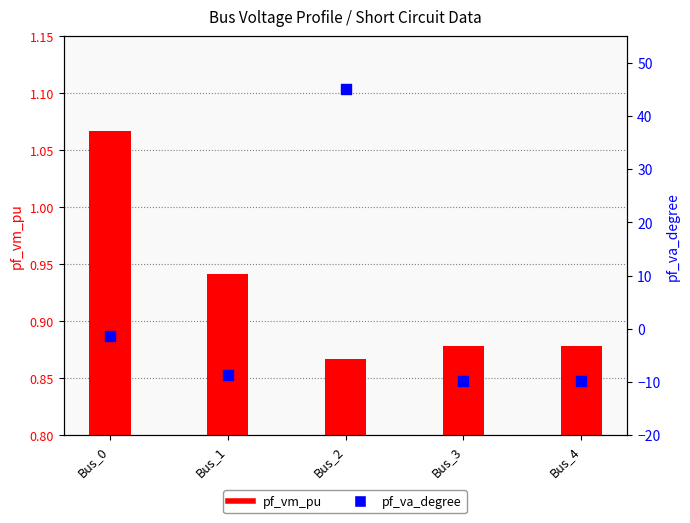

Which series contains the lowest Y value?

pf_va_degree